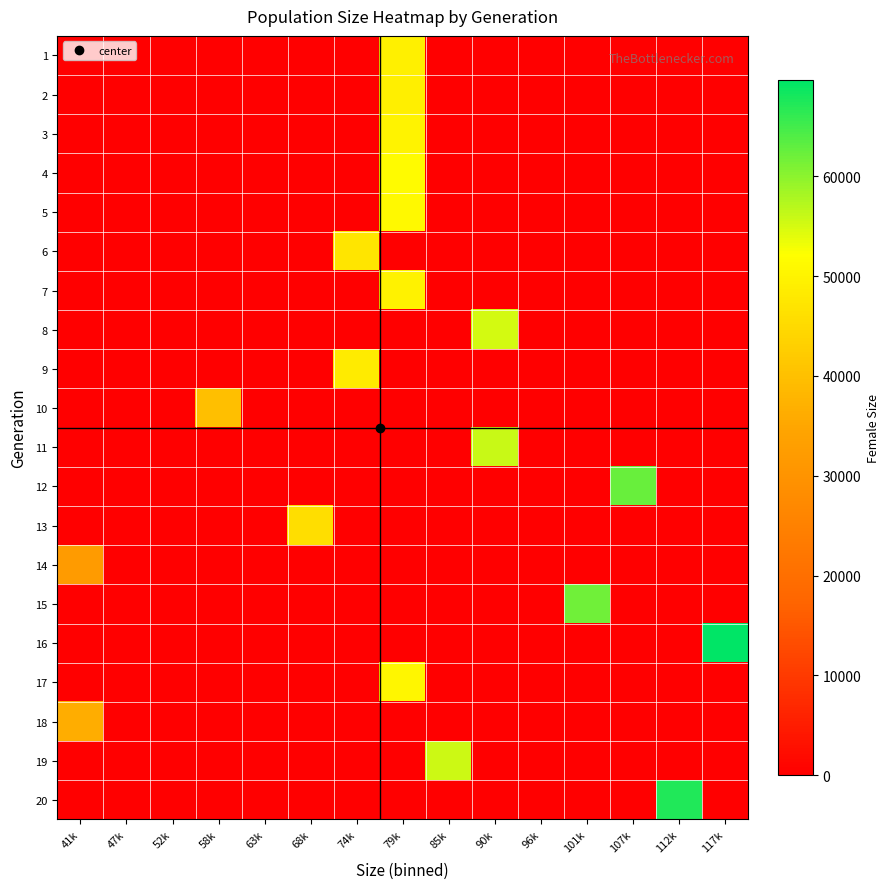

What is the total value across all series at 85k?

55576